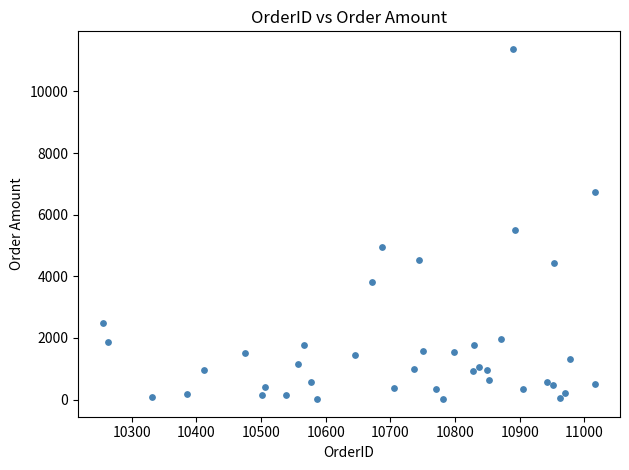

What is the range of X values (max minus min)?

762.0